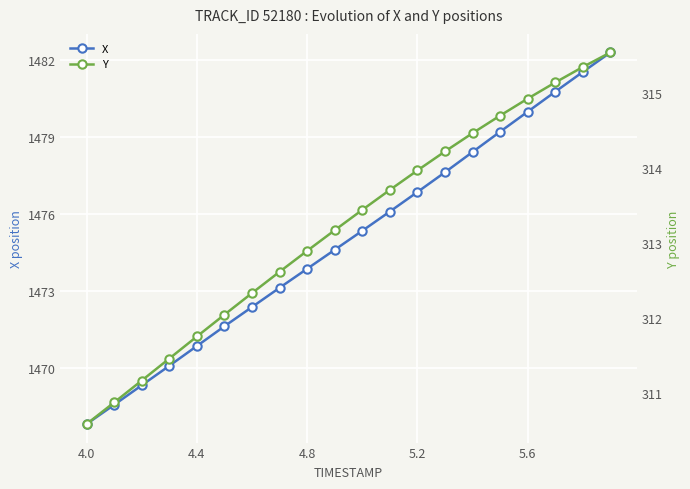

True or false: X has more than 1 points higher than both neighbors.

False